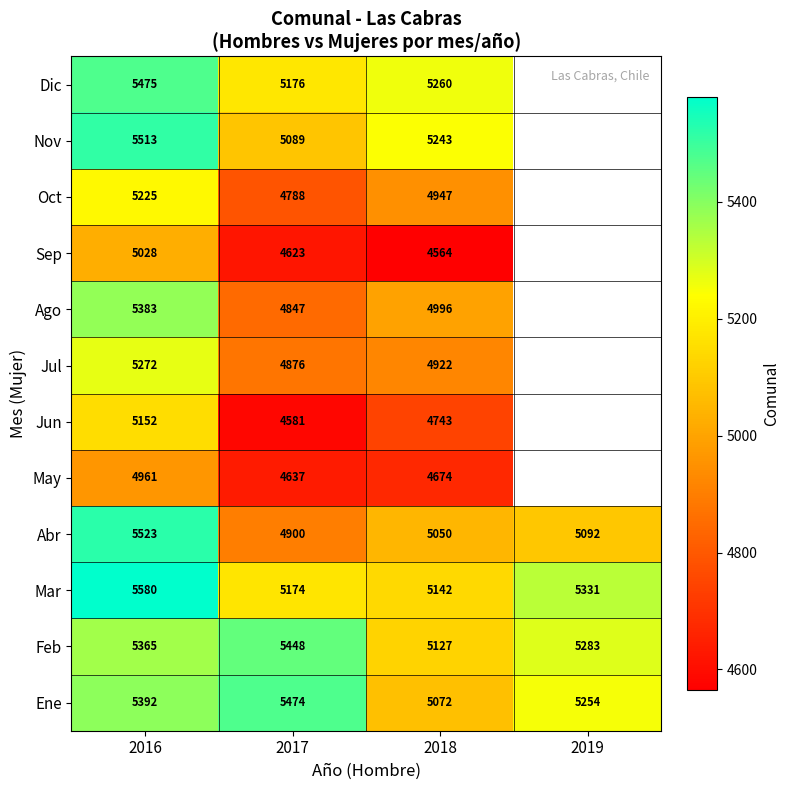

The value of Abr at 2016 is 7384. True or false?

False